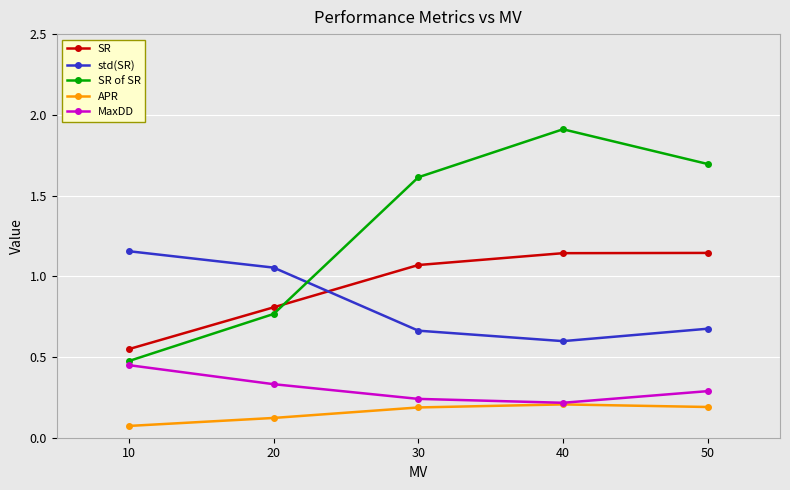

What is the spread (max minus min) of values at 20?

0.9